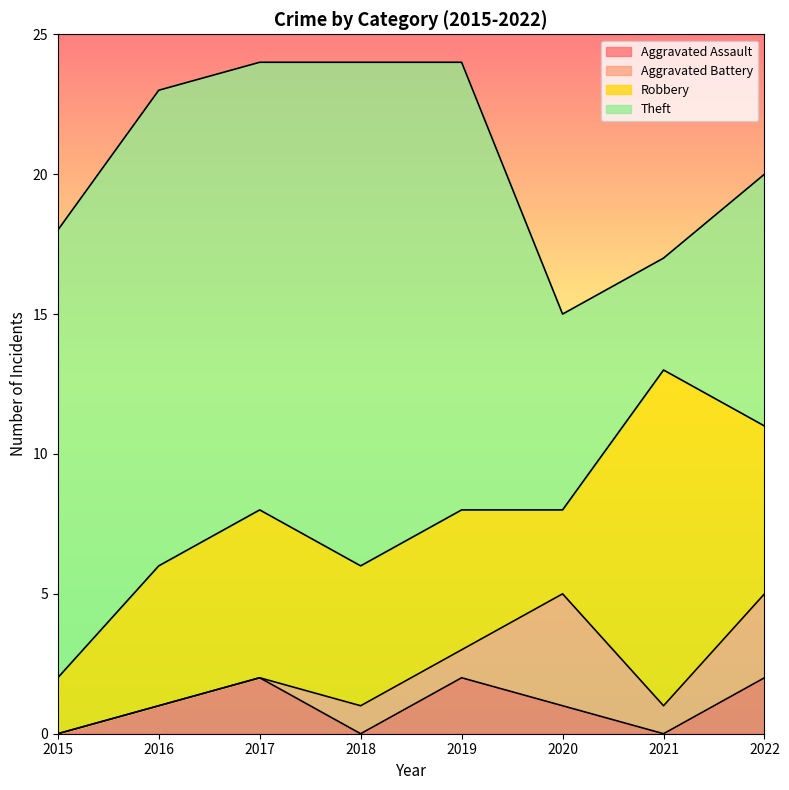

How many lines are shown in the chart?

4